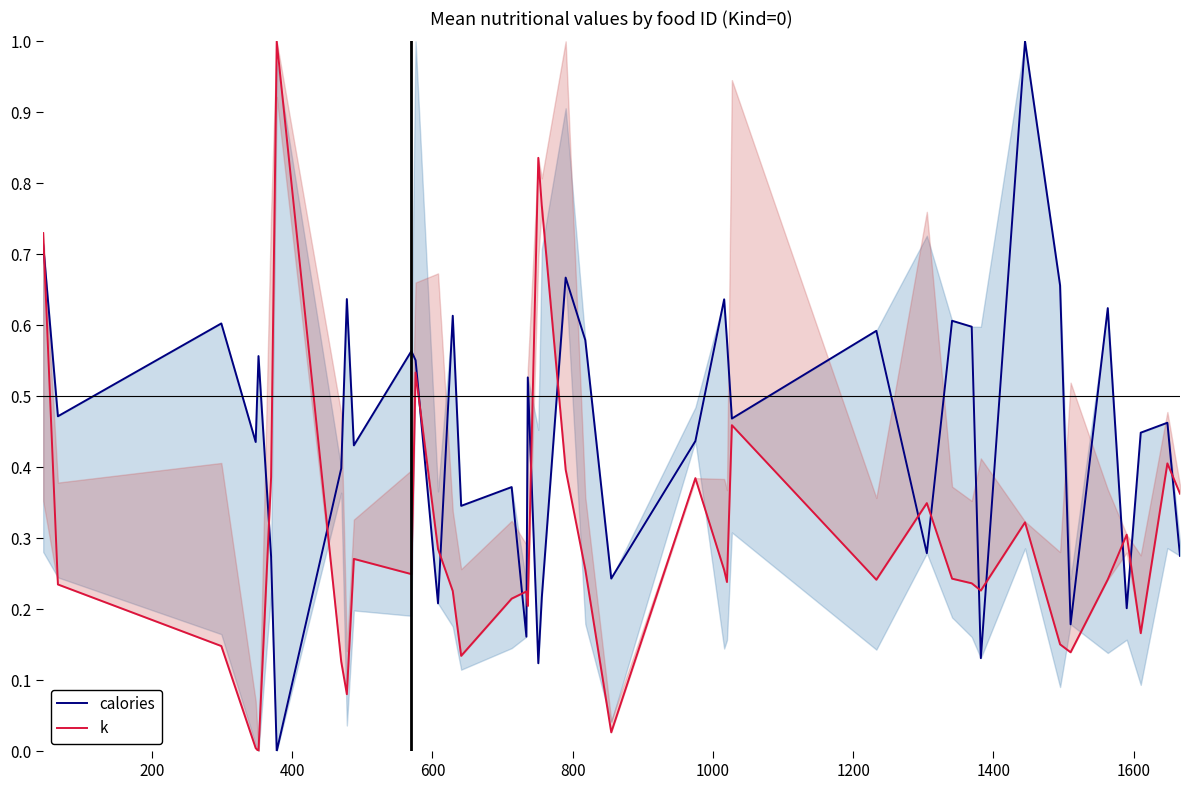

Rank the series by their average value, from highest to lowest.

calories, k